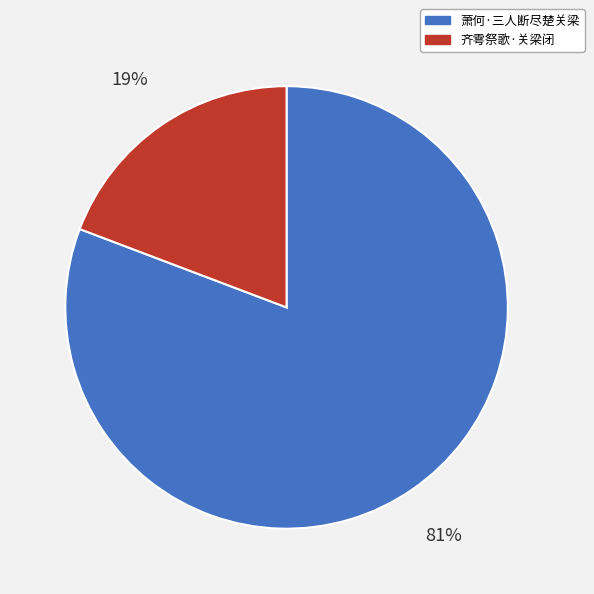

Rank the categories by value from highest to lowest.

萧何·三人断尽楚关梁, 齐雩祭歌·关梁闭